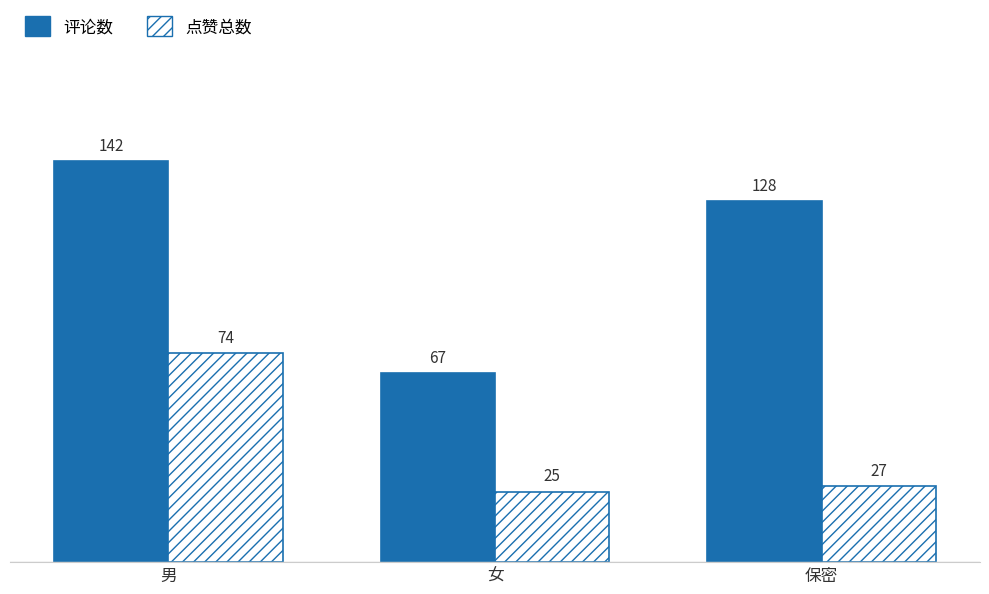

Is the value of 评论数 at 男 greater than the value of 点赞总数 at 保密?

Yes